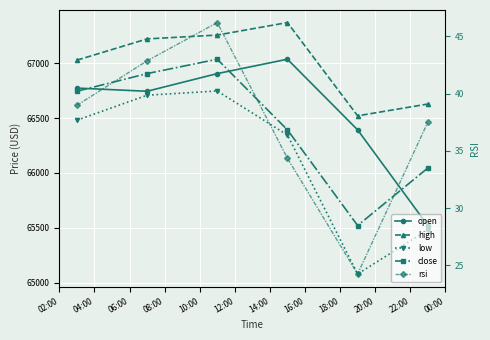

How many data points does each series have?

6